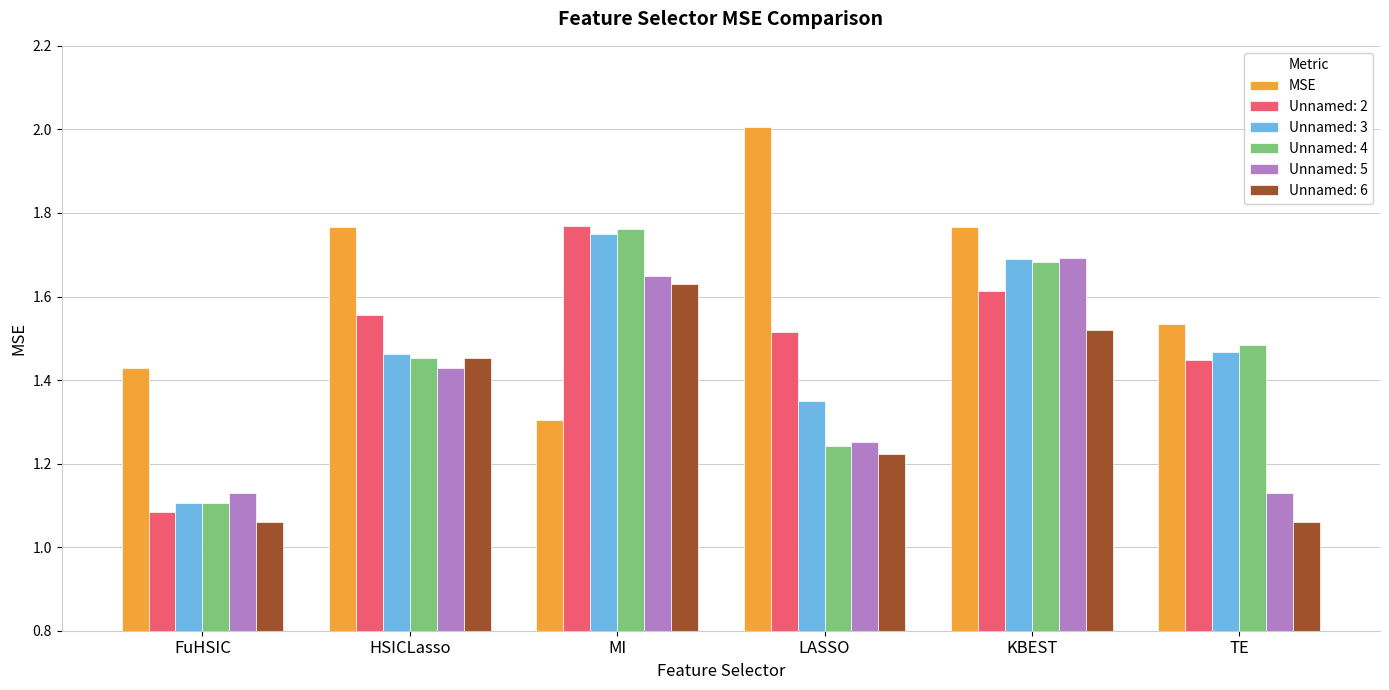

Does the chart contain stacked bars?

No